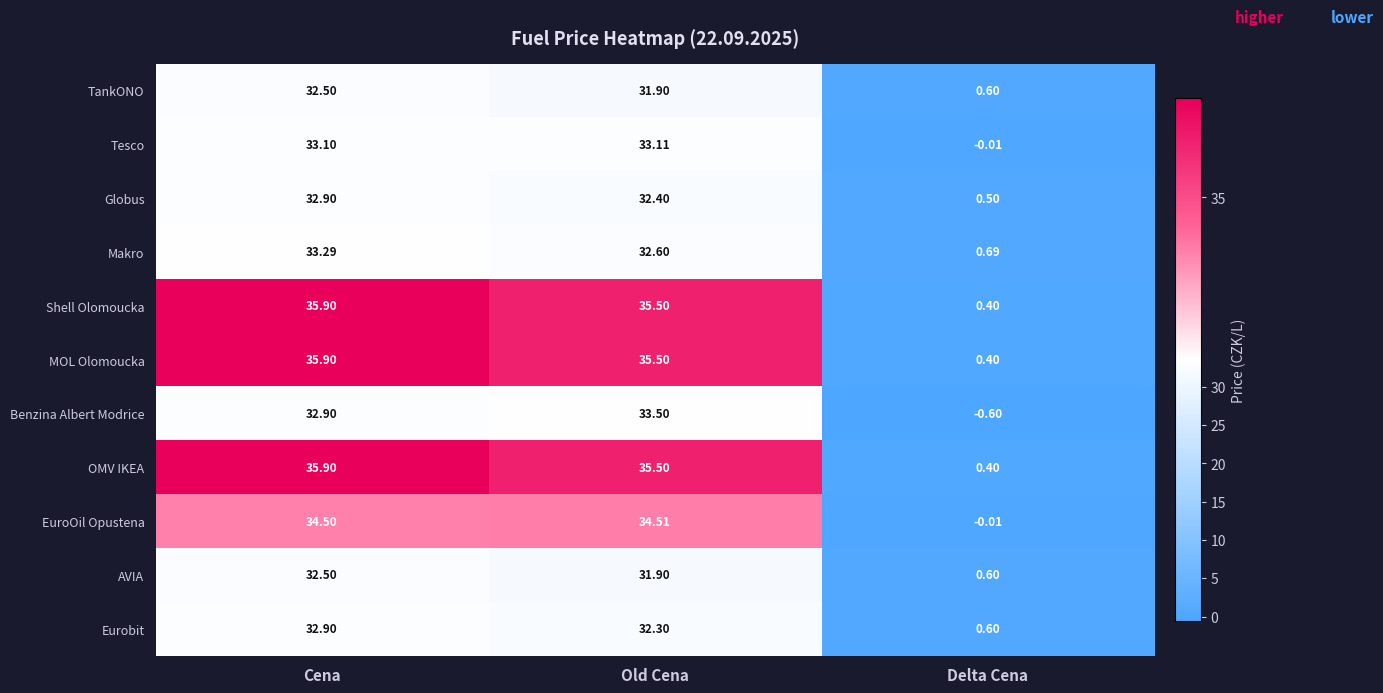

List the labels in order of EuroOil Opustena value, largest first.

Old Cena, Cena, Delta Cena